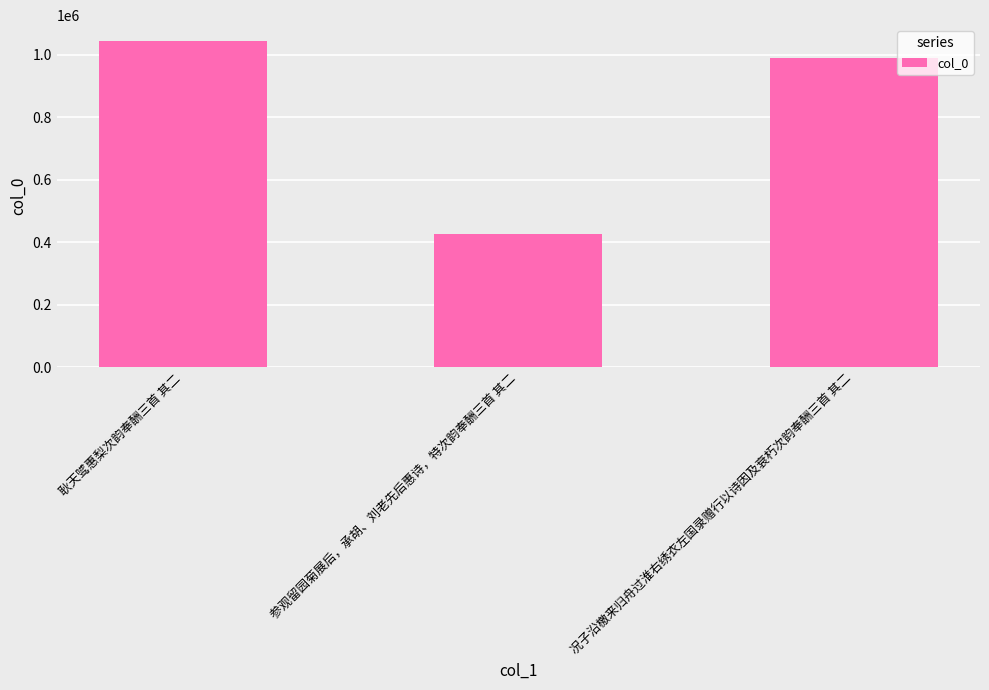

The value at 况子沿檄来归舟过淮右绣衣左国录赠行以诗因及衰朽次韵奉酬三首 其二 is 990168. True or false?

True